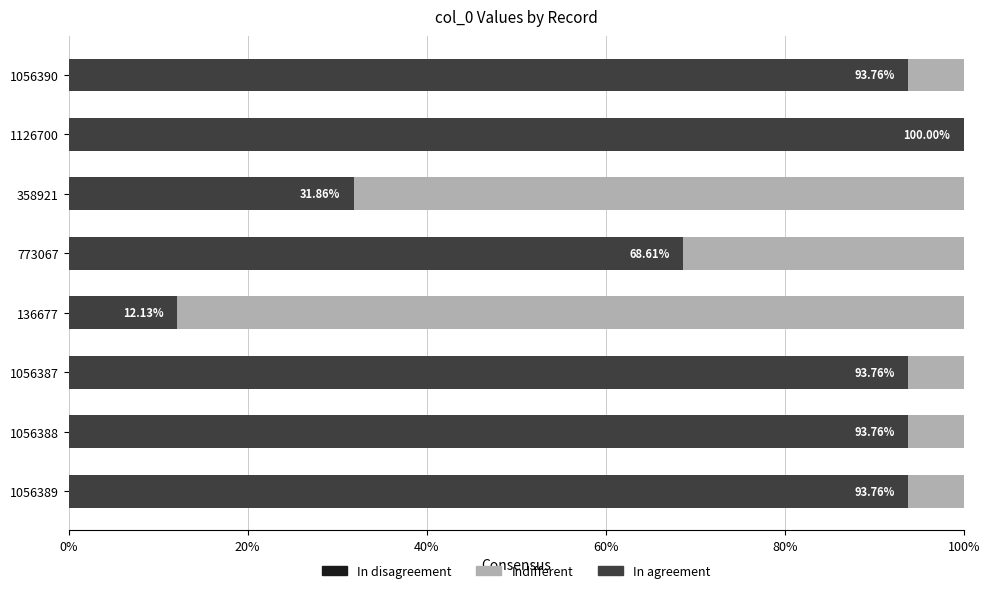

What is the total value across all series at 1056390?

100.0